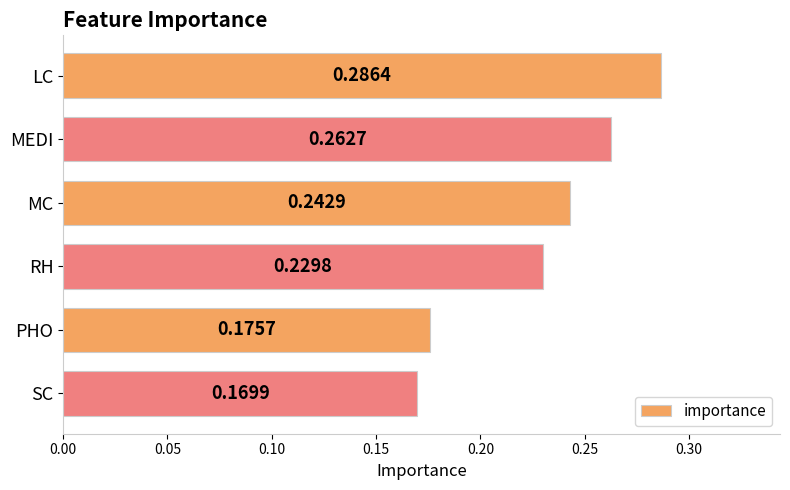

Which category has the highest value across all series?

LC